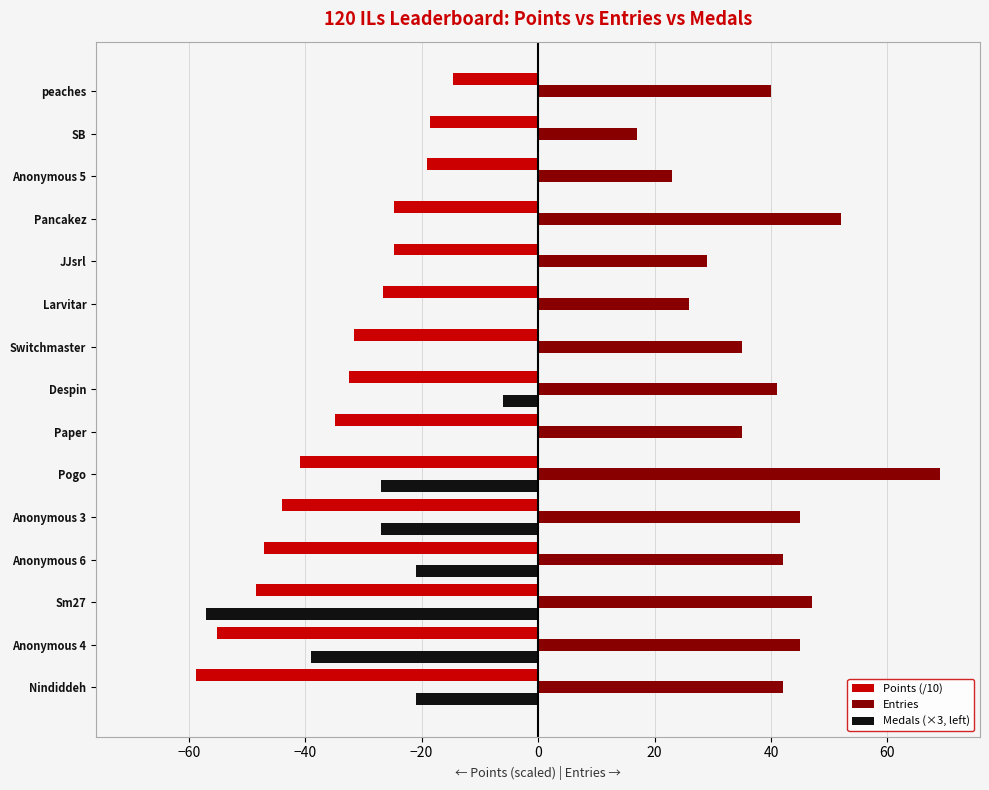

What is the sum of all Points (/10) values?

-521.4